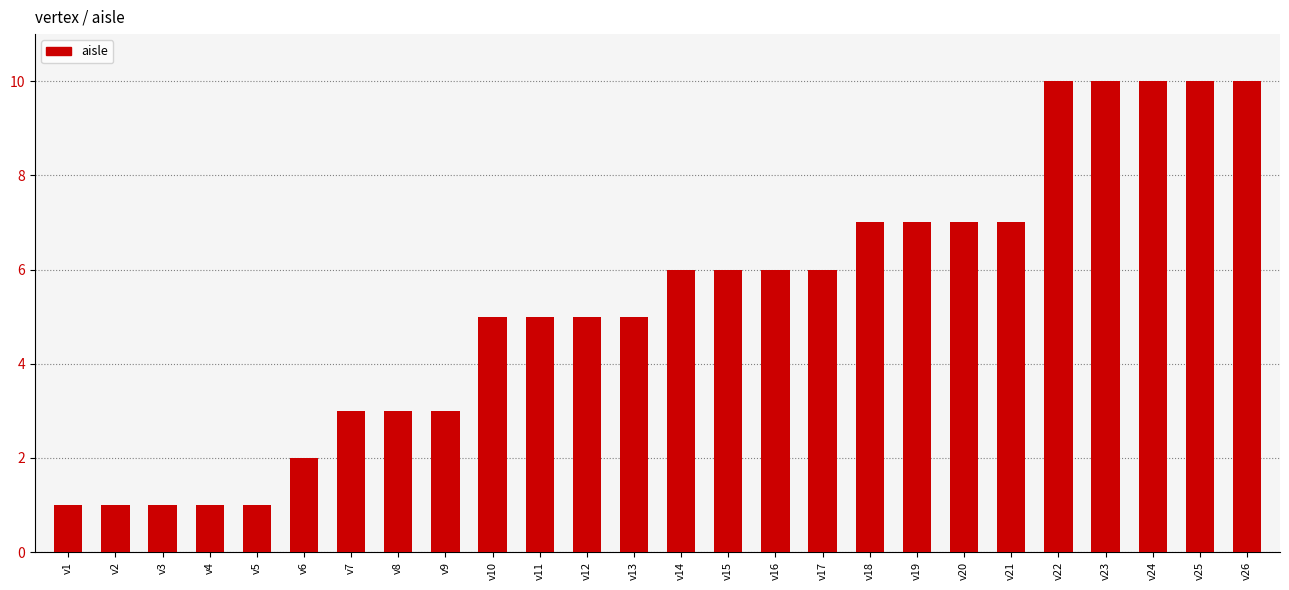

Reading left to right, what are all the values shown in this chart?

v1=1	v2=1	v3=1	v4=1	v5=1	v6=2	v7=3	v8=3	v9=3	v10=5	v11=5	v12=5	v13=5	v14=6	v15=6	v16=6	v17=6	v18=7	v19=7	v20=7	v21=7	v22=10	v23=10	v24=10	v25=10	v26=10